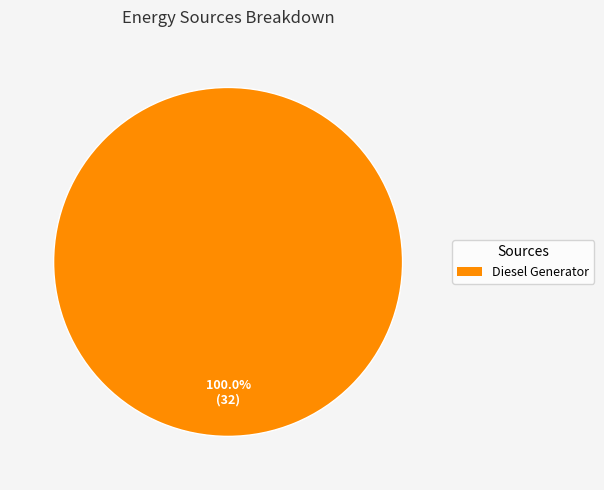

Is there a majority slice in this chart?

Yes